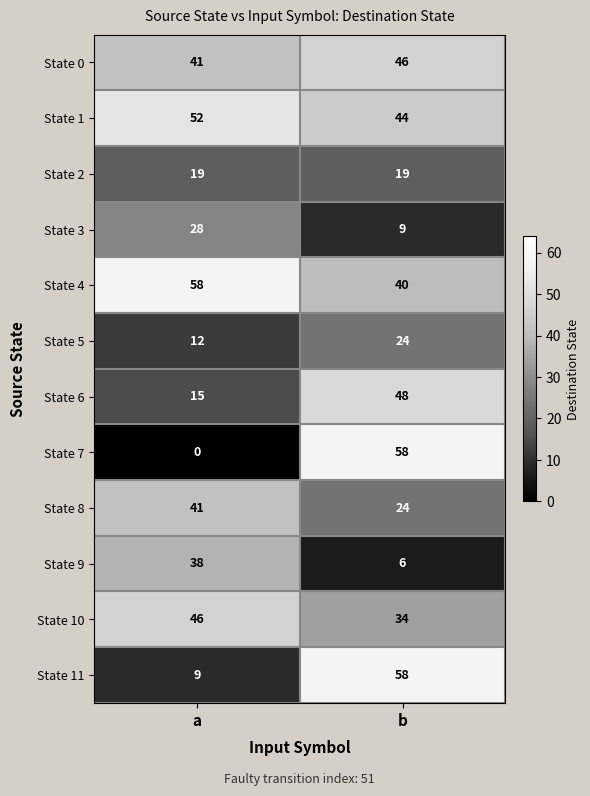

At how many categories does at least one series exceed 35?

2